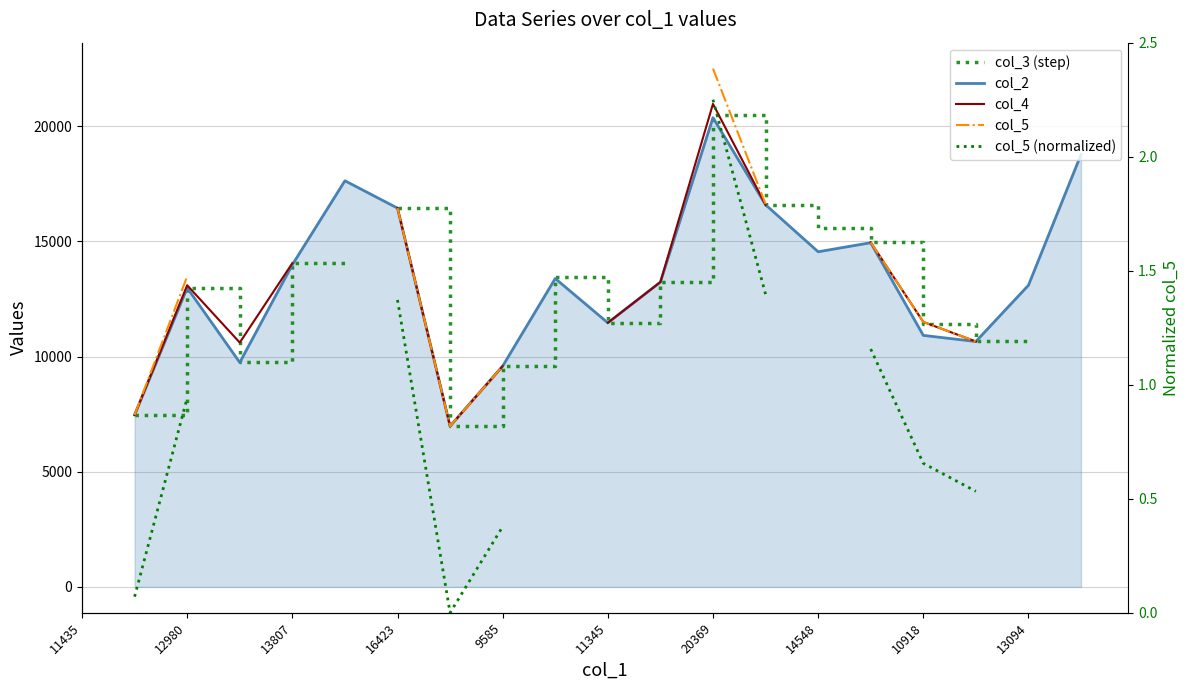

Does the chart have visible grid lines?

Yes